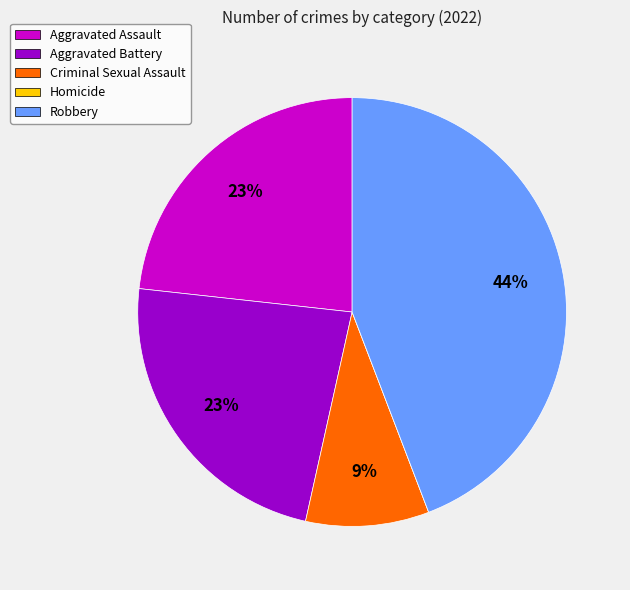

What is the largest slice in the pie chart?

Robbery